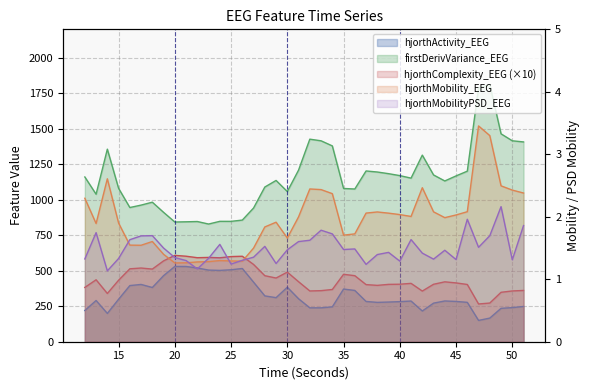

What is the difference between the maximum and second lowest values in the hjorthComplexity_EEG series?

335.7